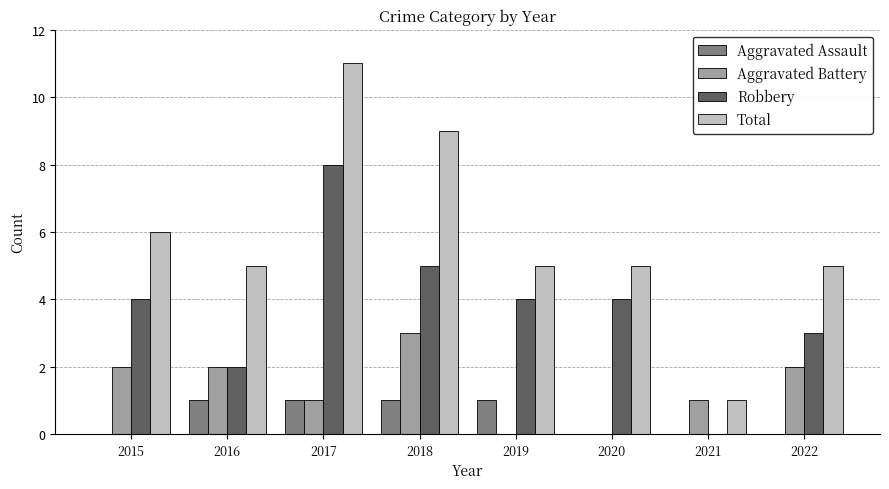

At which category does the chart reach its peak across all series?

2017